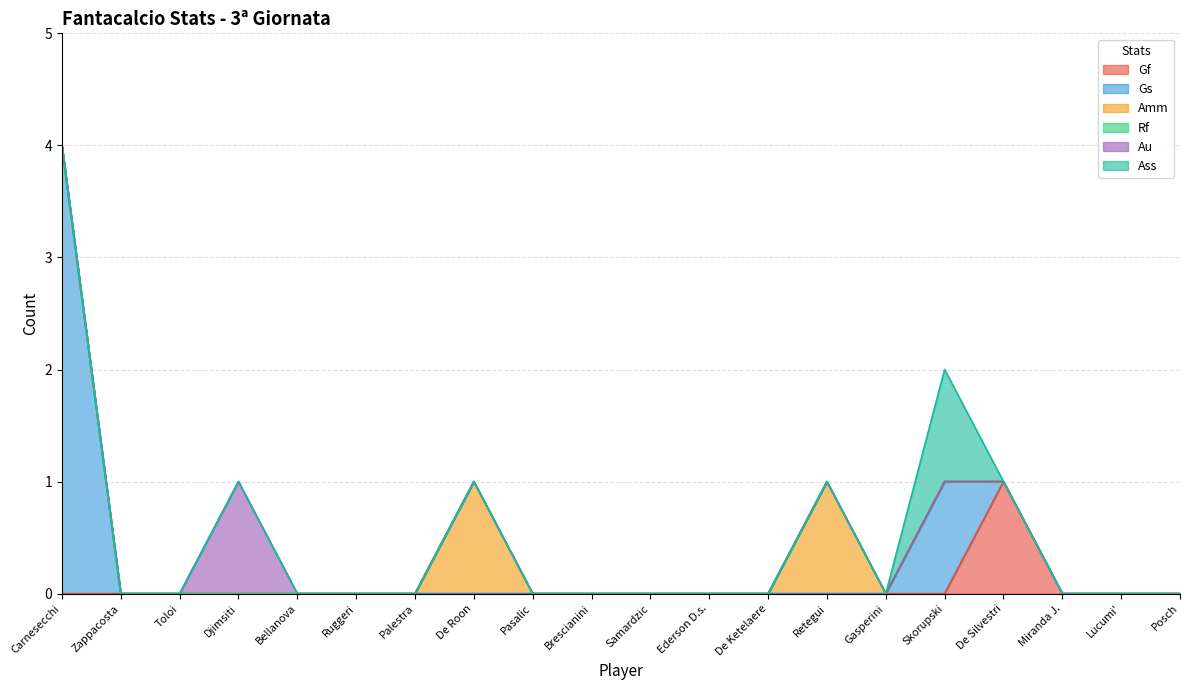

What is the label of the 14th point from the right?

Palestra